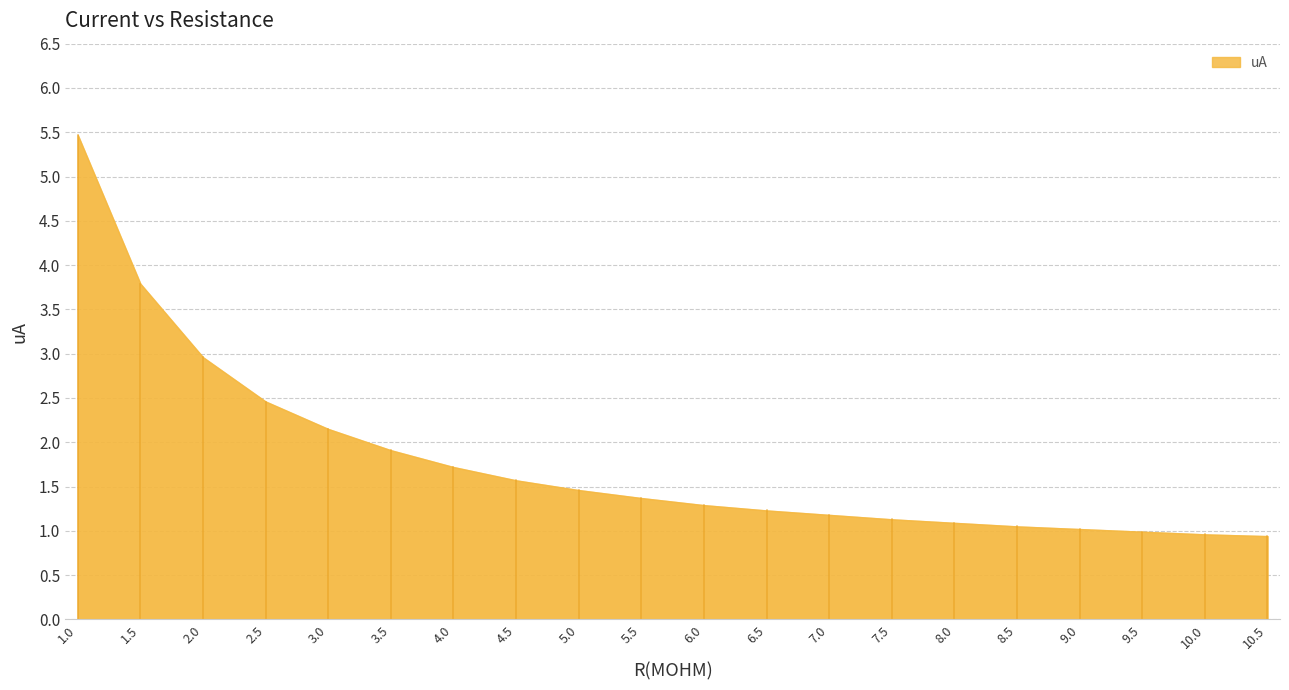

True or false: there are more than 0 points higher than both neighbors.

False